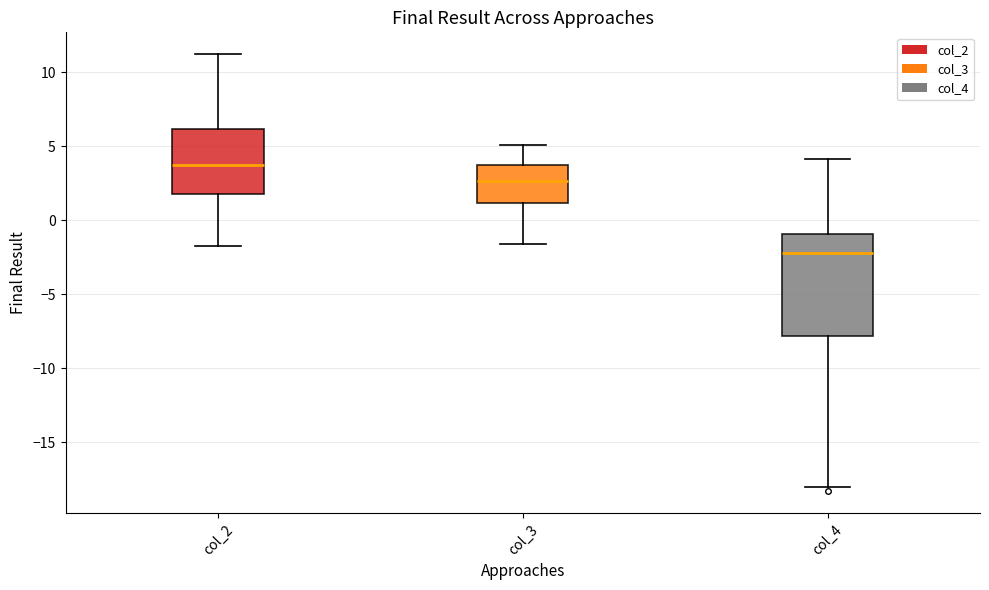

Which box's median line is the highest?

col_2